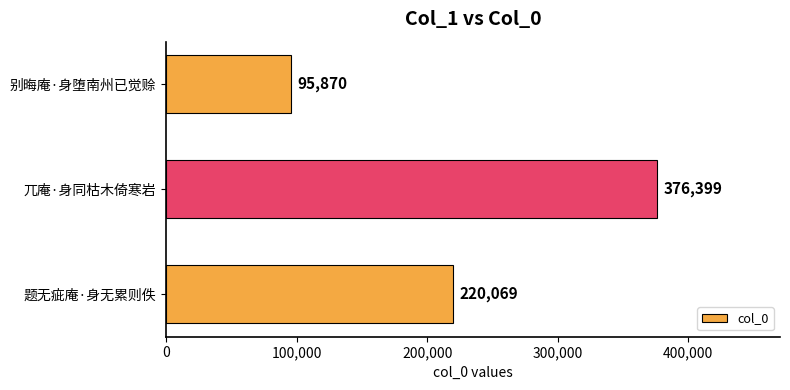

At which category does the chart reach its minimum across all series?

别晦庵·身堕南州已觉赊